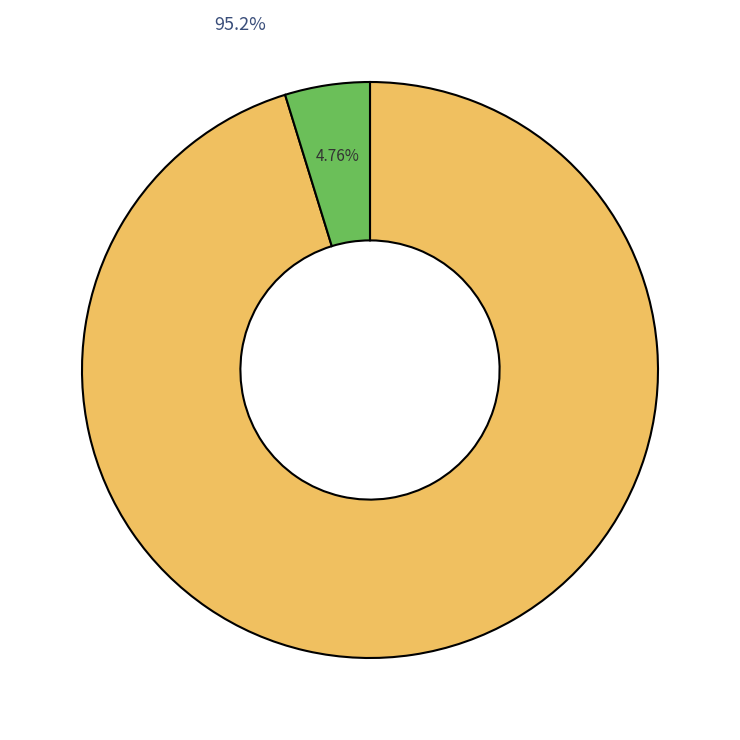

How many slices are in this pie chart?

2